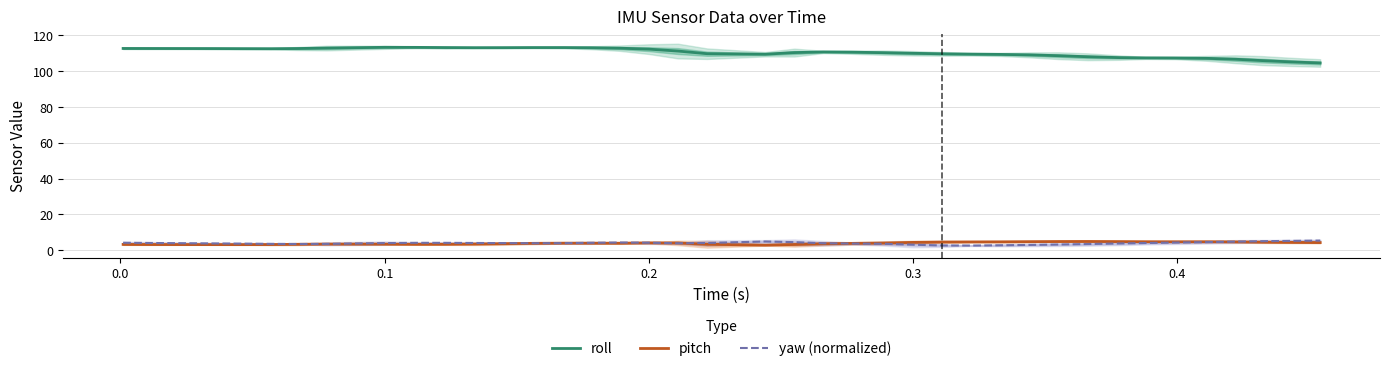

True or false: roll and pitch cross at least once.

False